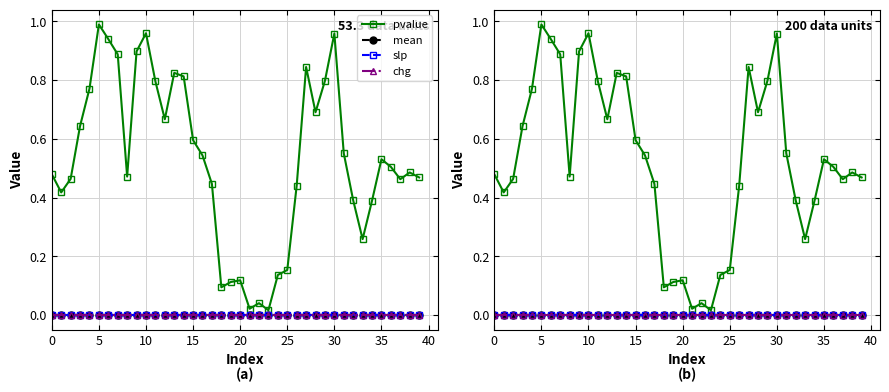

What is the label of the 26th point from the left?

25